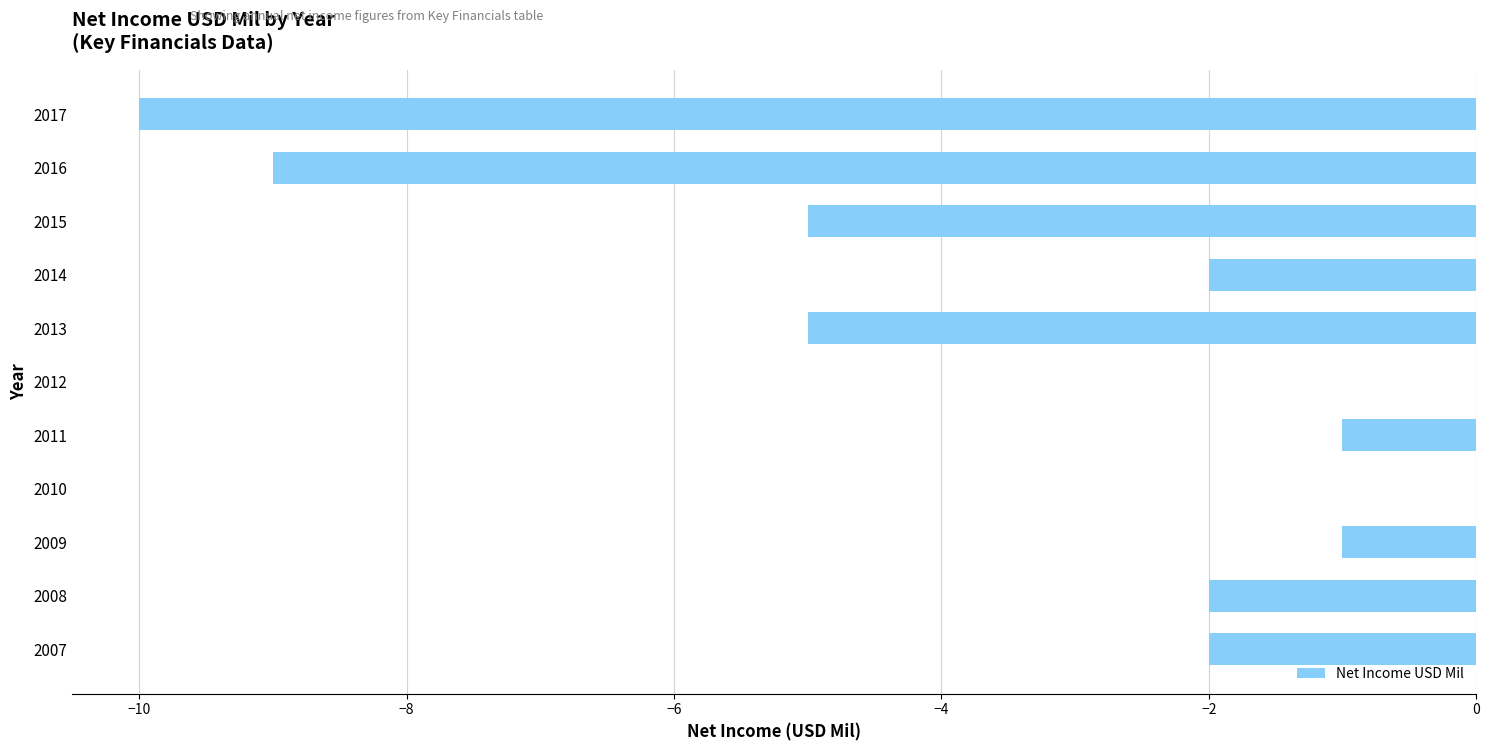

Reading bottom to top, transcribe all the data shown in this chart.

2007=-2	2008=-2	2009=-1	2010=0	2011=-1	2012=0	2013=-5	2014=-2	2015=-5	2016=-9	2017=-10